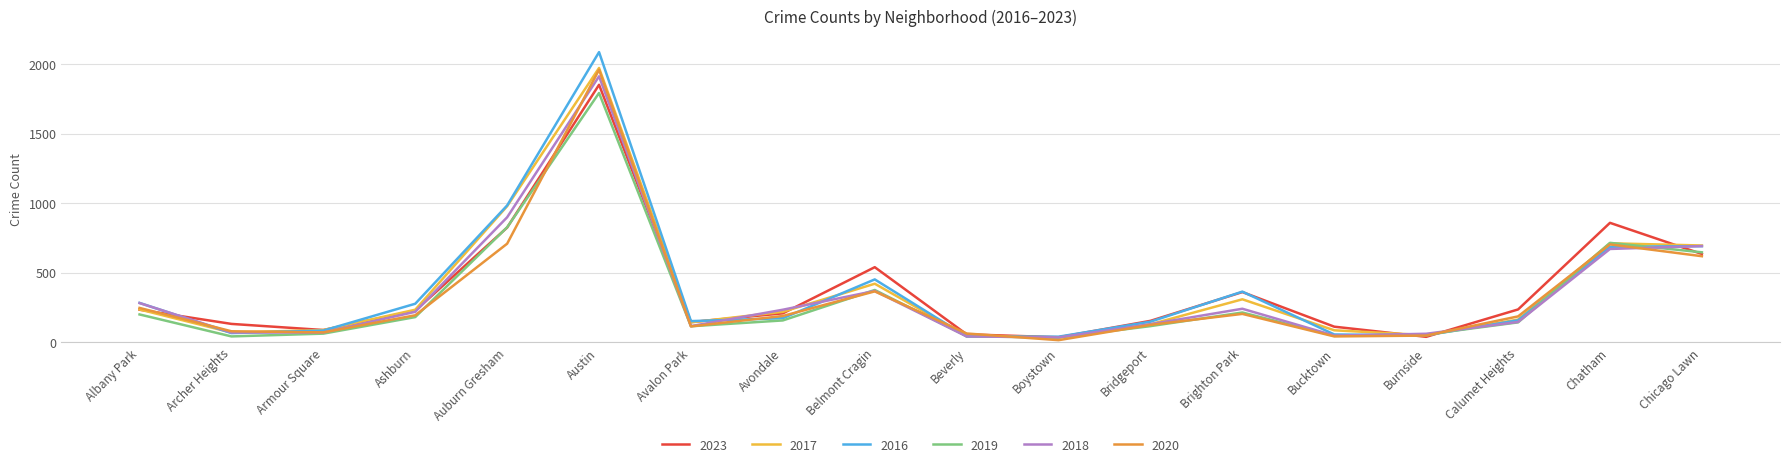

What is the sum of the 2017 values at Albany Park and Armour Square?

322